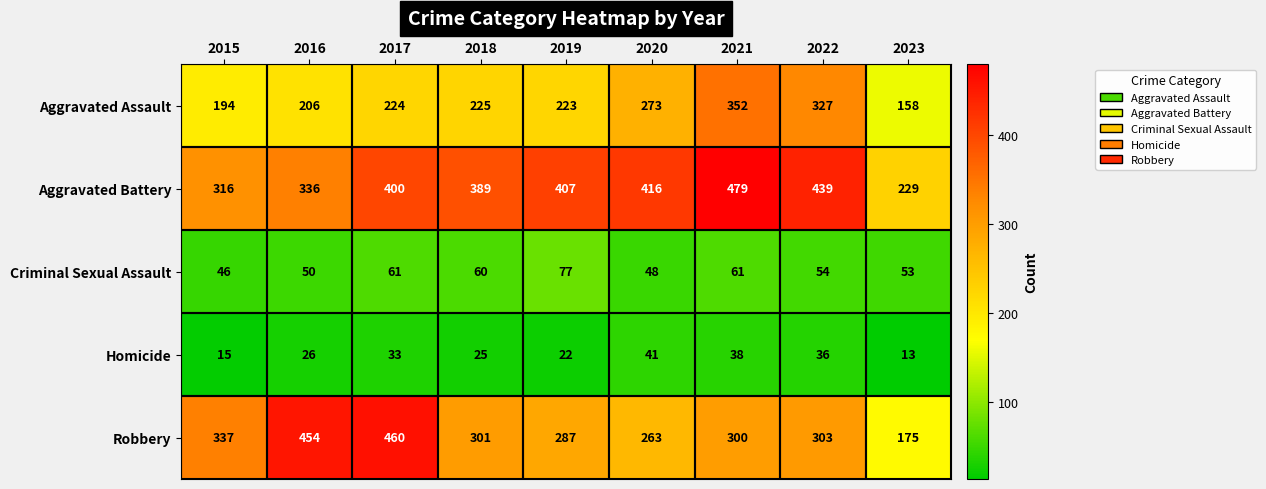

How many data points does each series have?

9